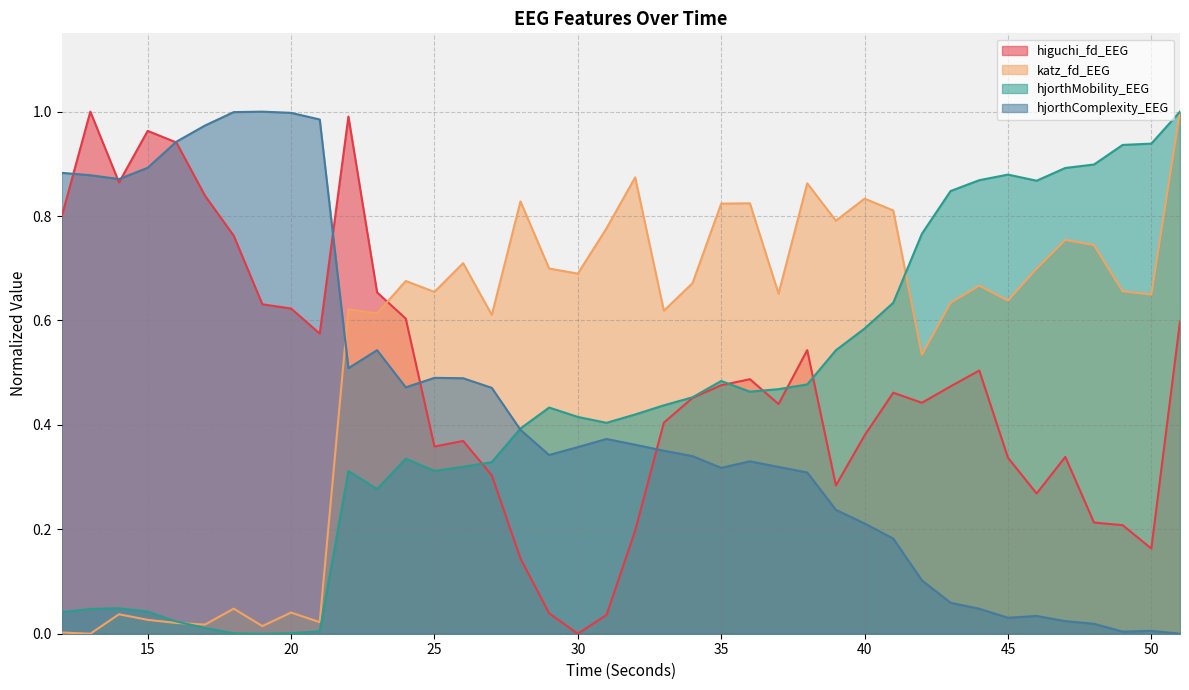

What is the difference between the hjorthMobility_EEG values at 43 and 39?

0.3